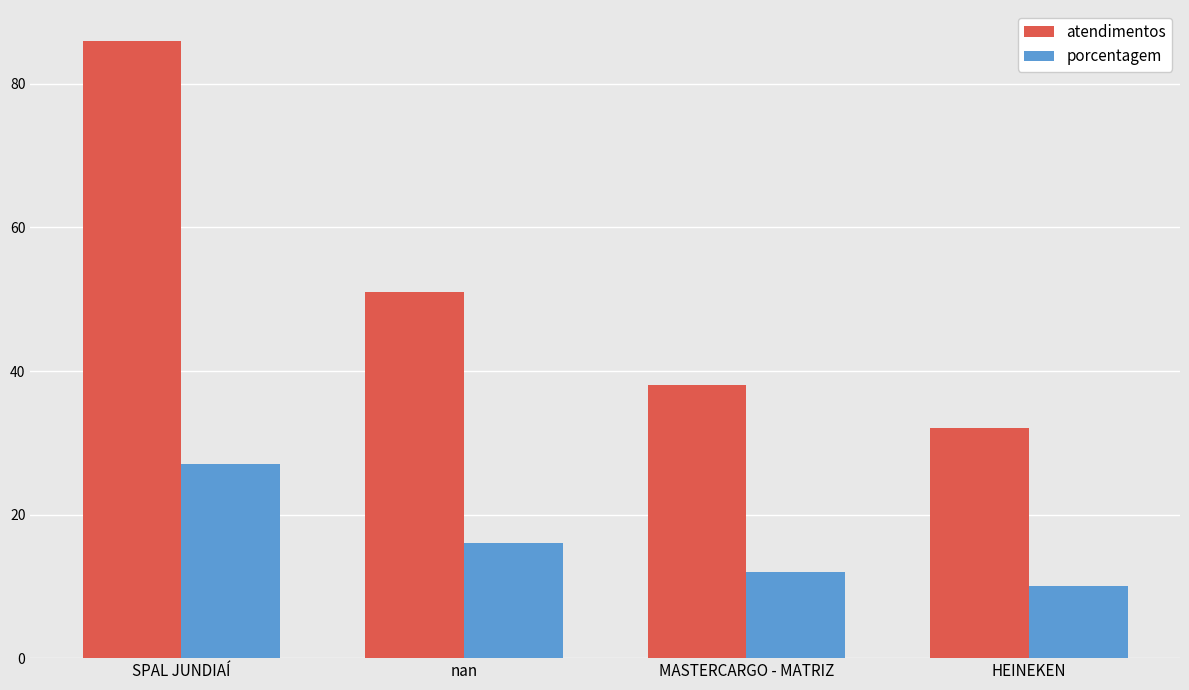

Count the number of data series in this chart.

2